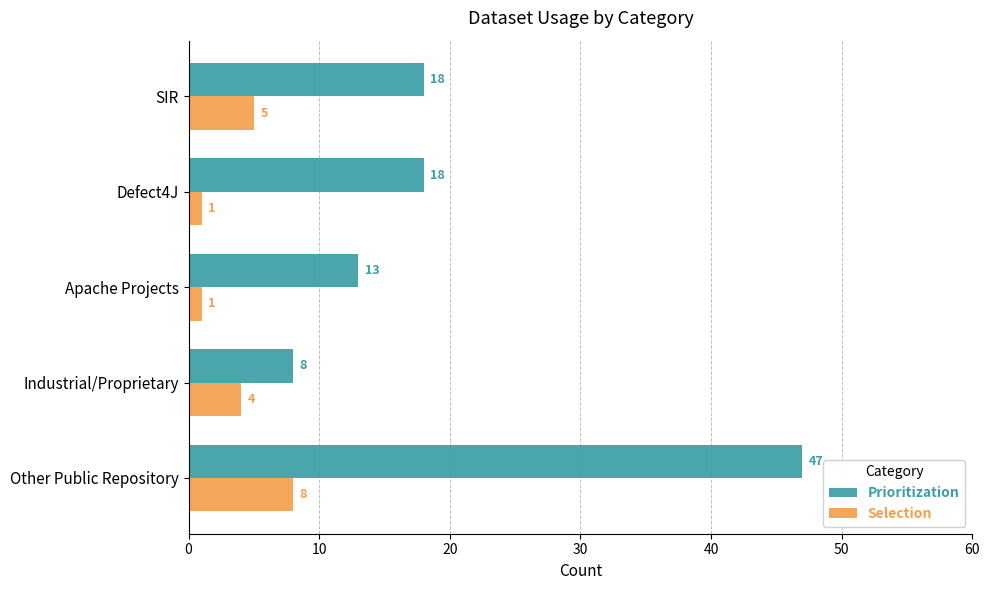

Is it true that Selection equals 2 at Other Public Repository?

False